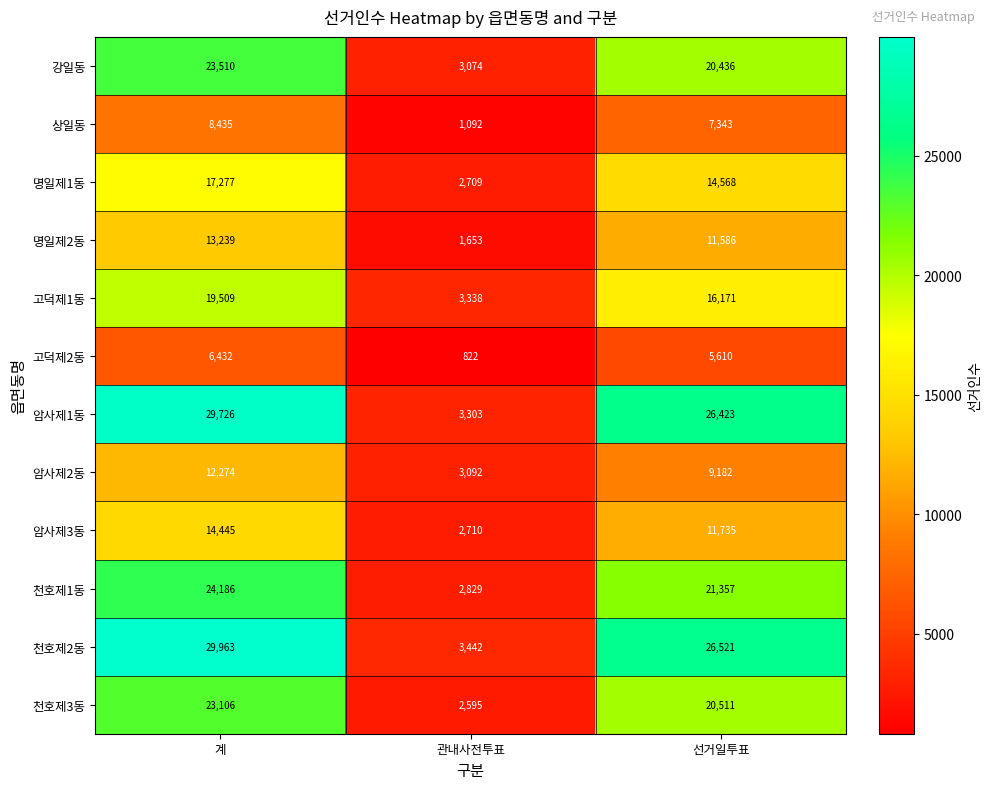

Where is 암사제1동 nearest to the value 16514?

선거일투표